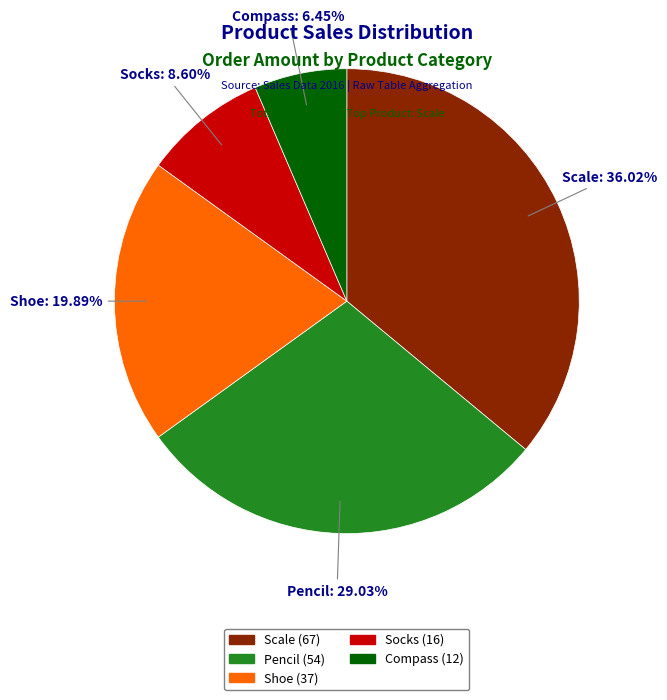

Does Scale represent more than half of the total?

No